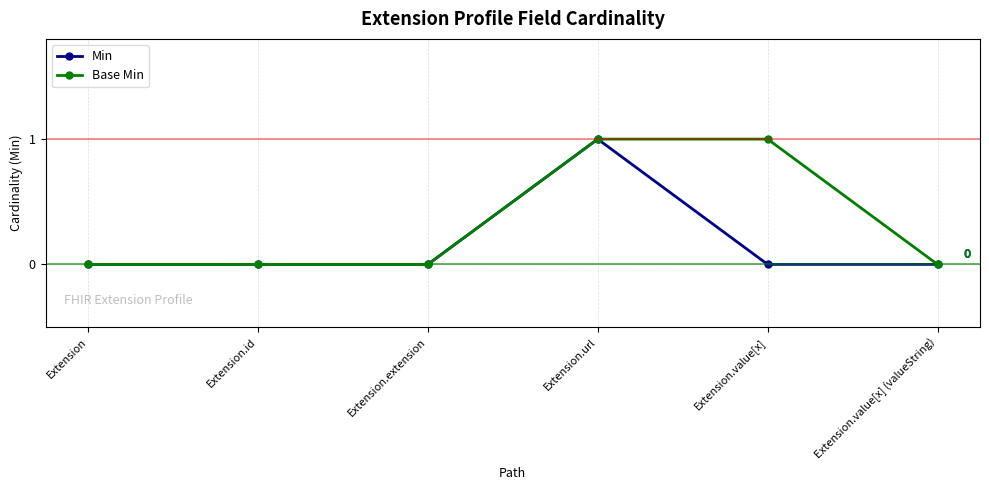

Reading left to right, extract all data points from this chart.

Min: 0	0	0	1	0	0
Base Min: 0	0	0	1	1	0